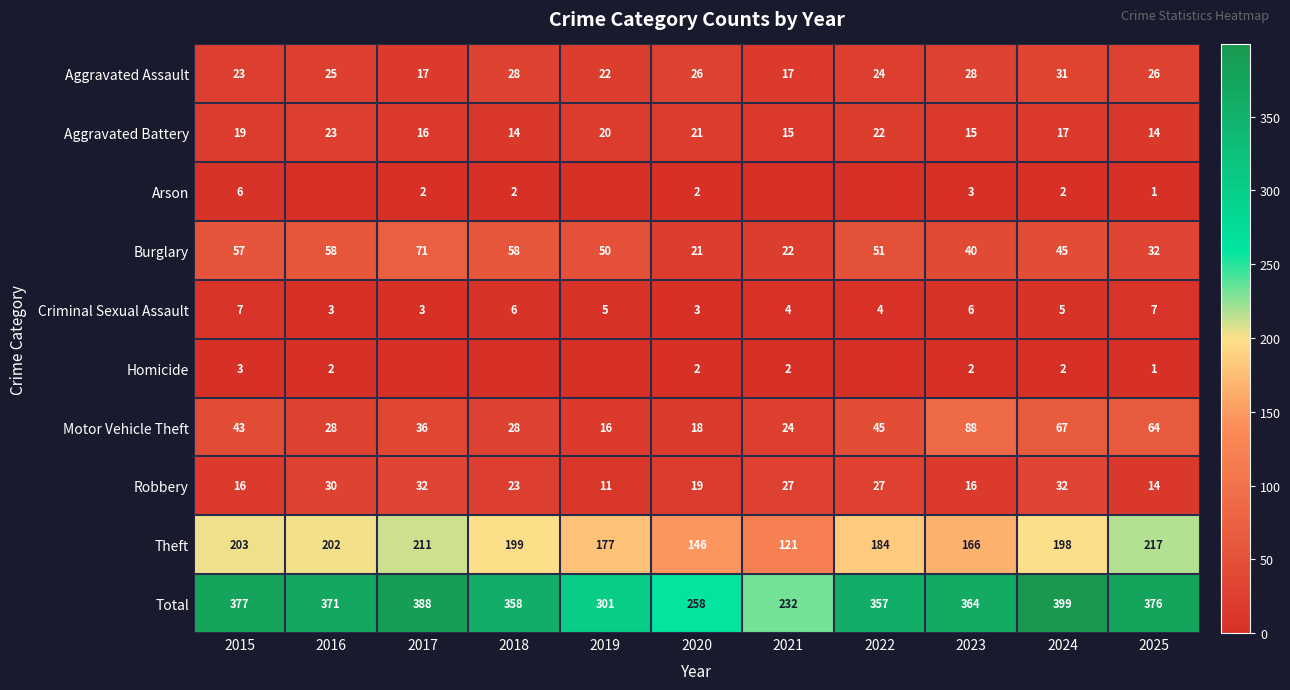

Which label corresponds to the smallest value in the chart?

2016